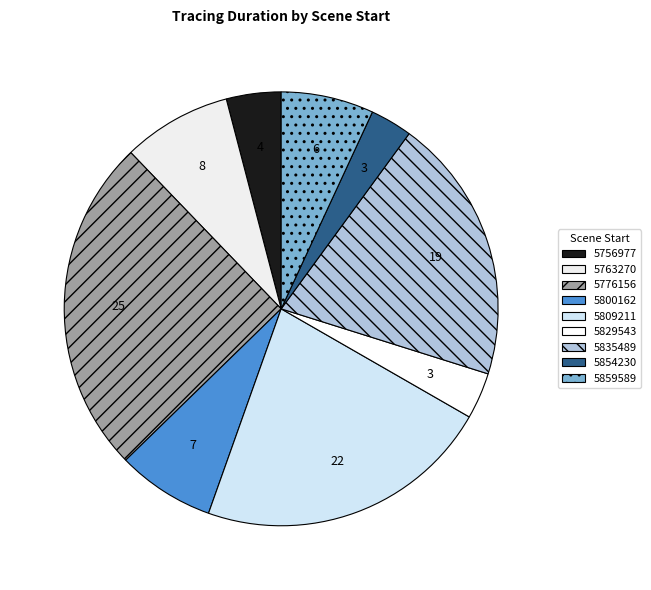

Does 5800162 represent more than half of the total?

No